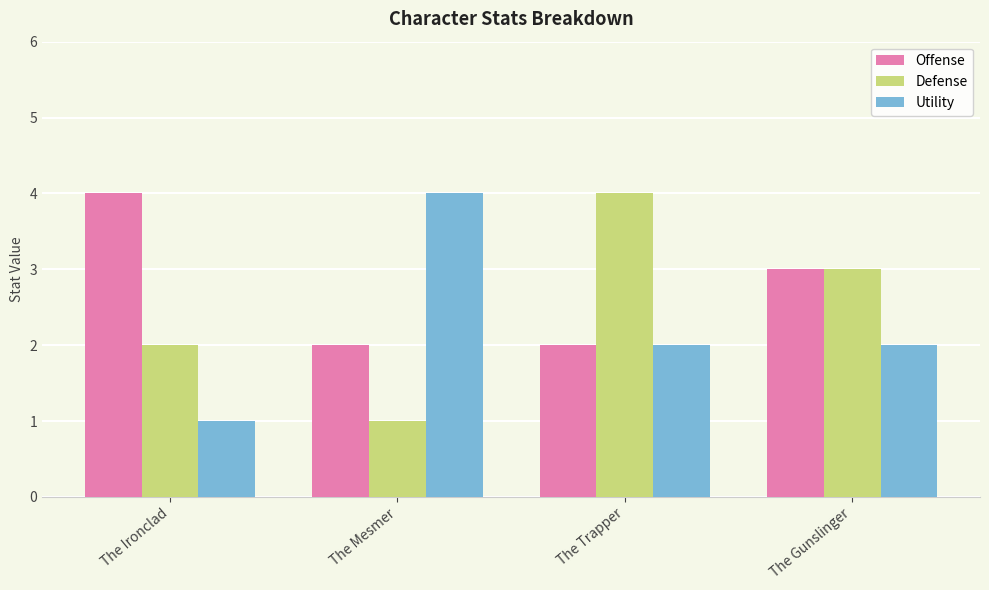

What is the spread (max minus min) of values at The Mesmer?

3